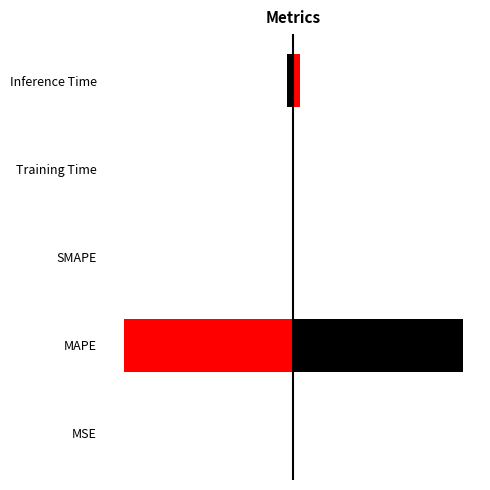

Which series has the largest total across all categories?

col_1